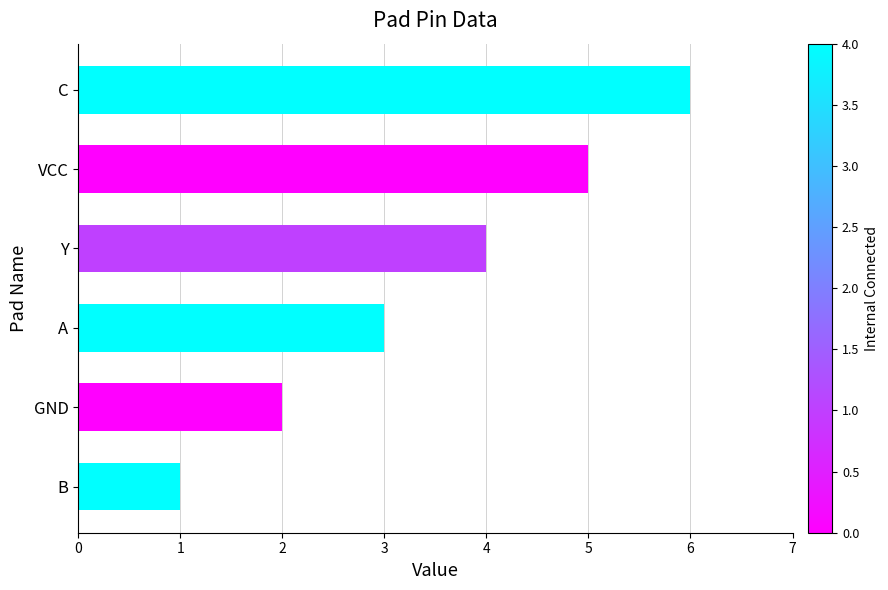

The value at VCC is 5. True or false?

True